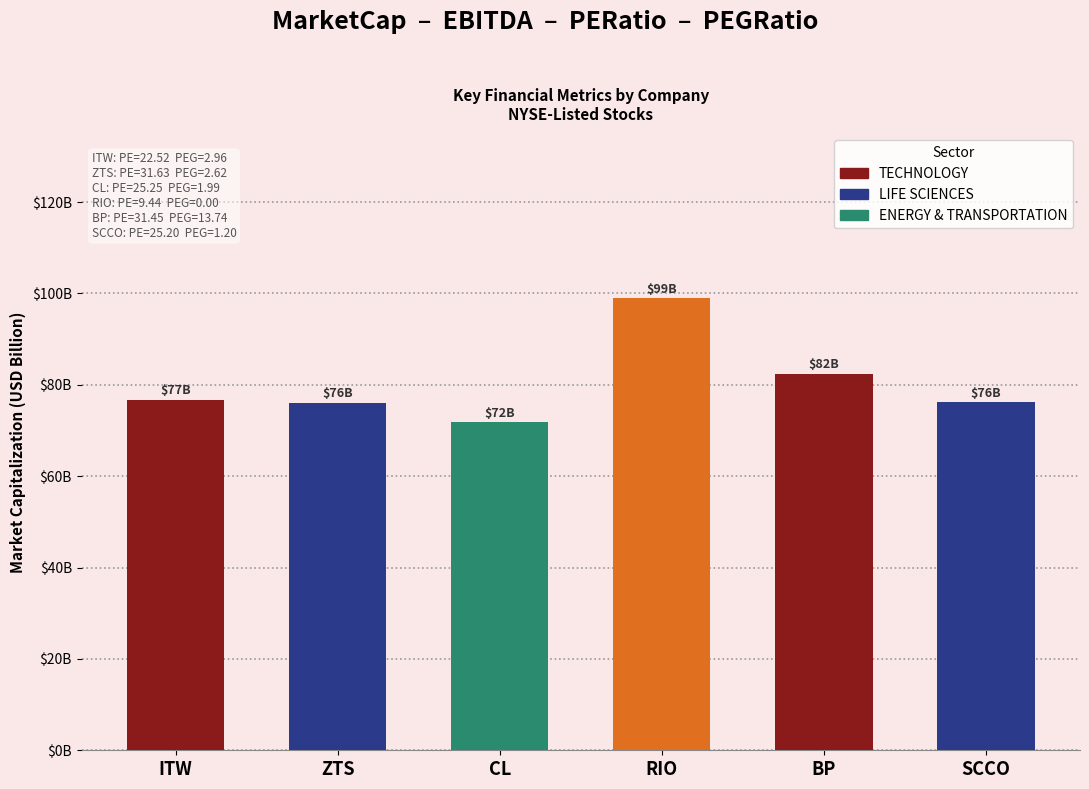

Between SCCO and RIO, which is larger?

RIO